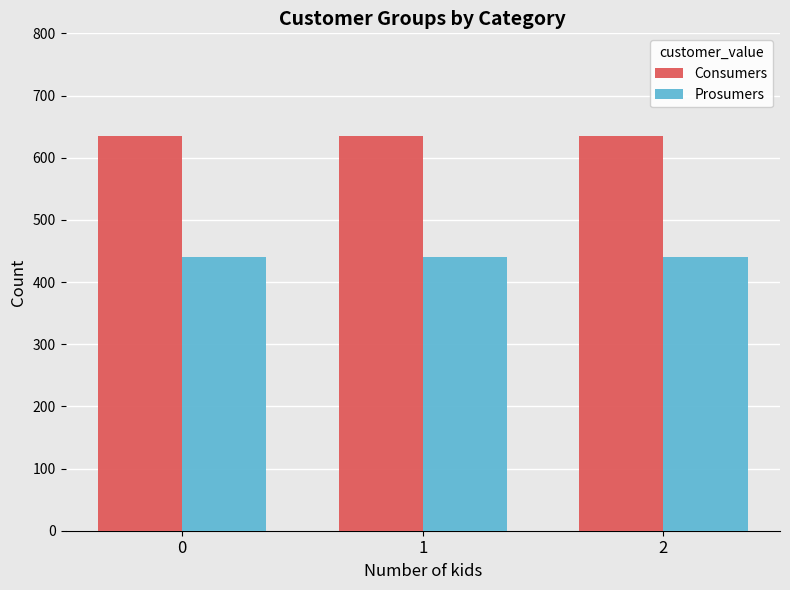

What is the value of the Consumers bar at the 1st from the left?

635